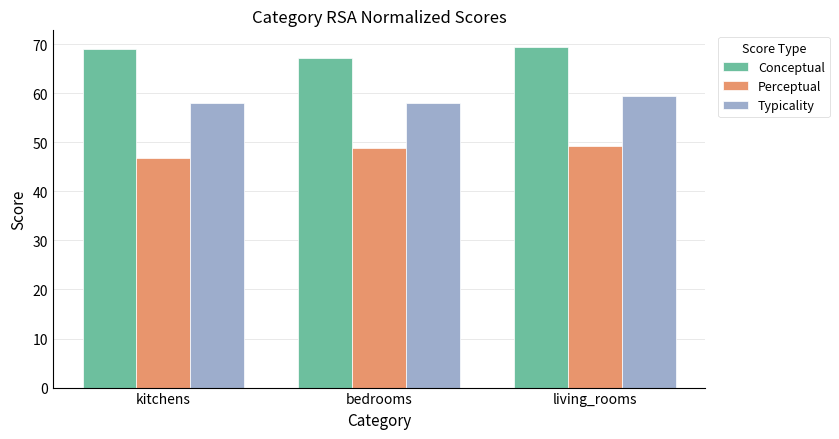

True or false: Perceptual has a value of 48.9 at bedrooms.

True